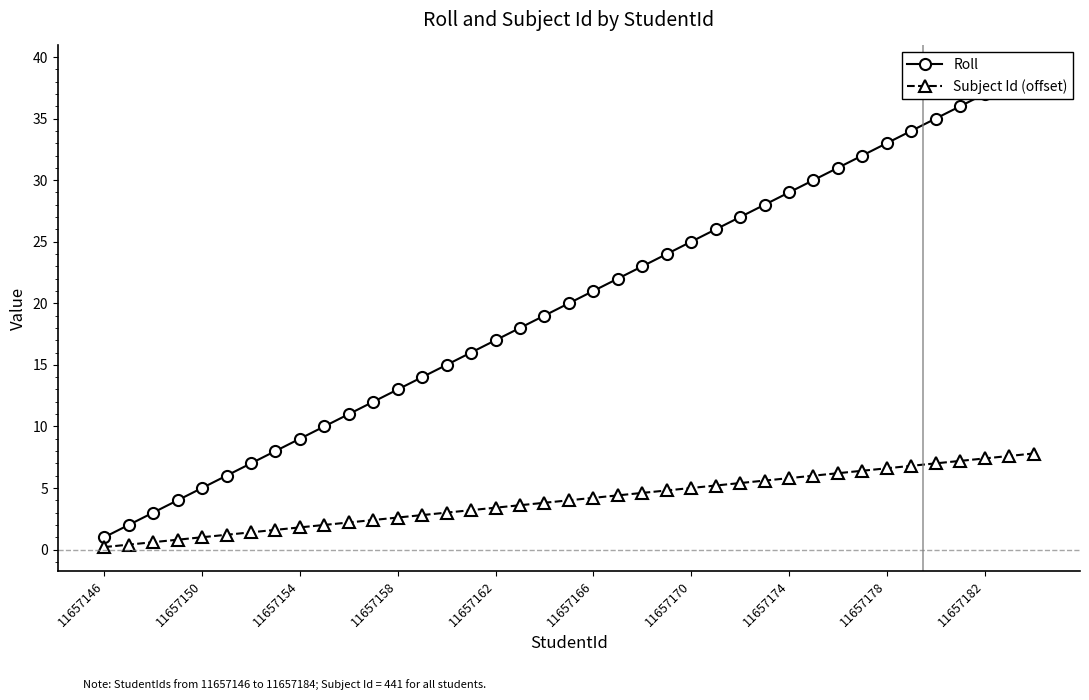

How many data points in Roll are above 20?

19